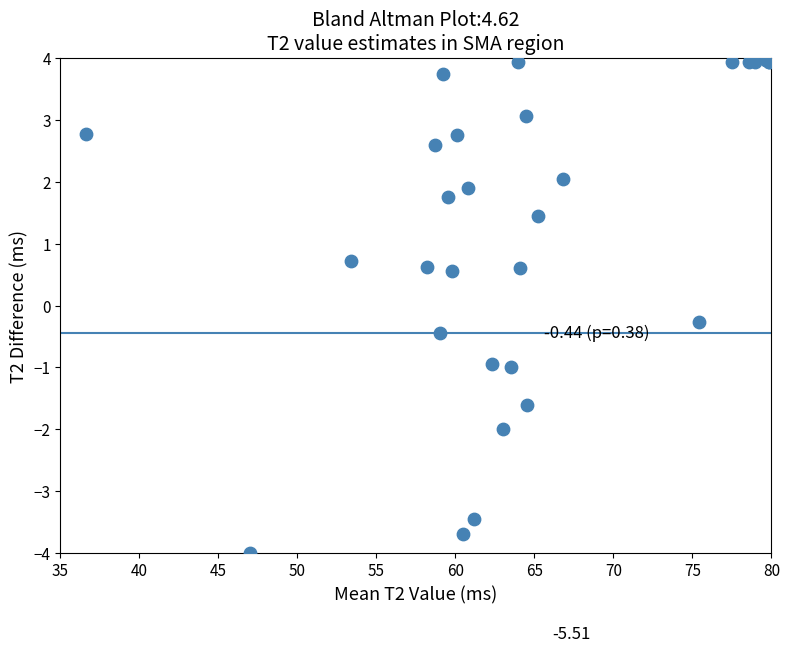

What Y value in the scatter plot is closest to 0?

-0.3